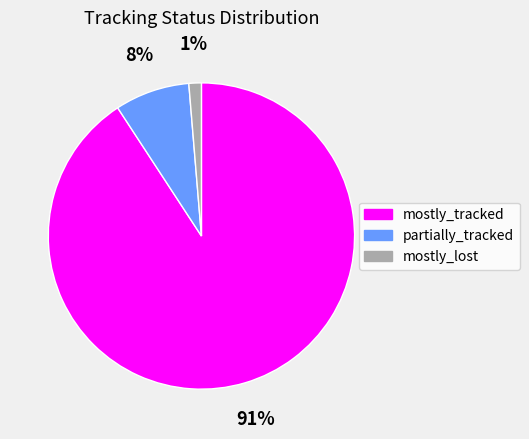

Combined, do mostly_lost and partially_tracked account for over 50%?

No